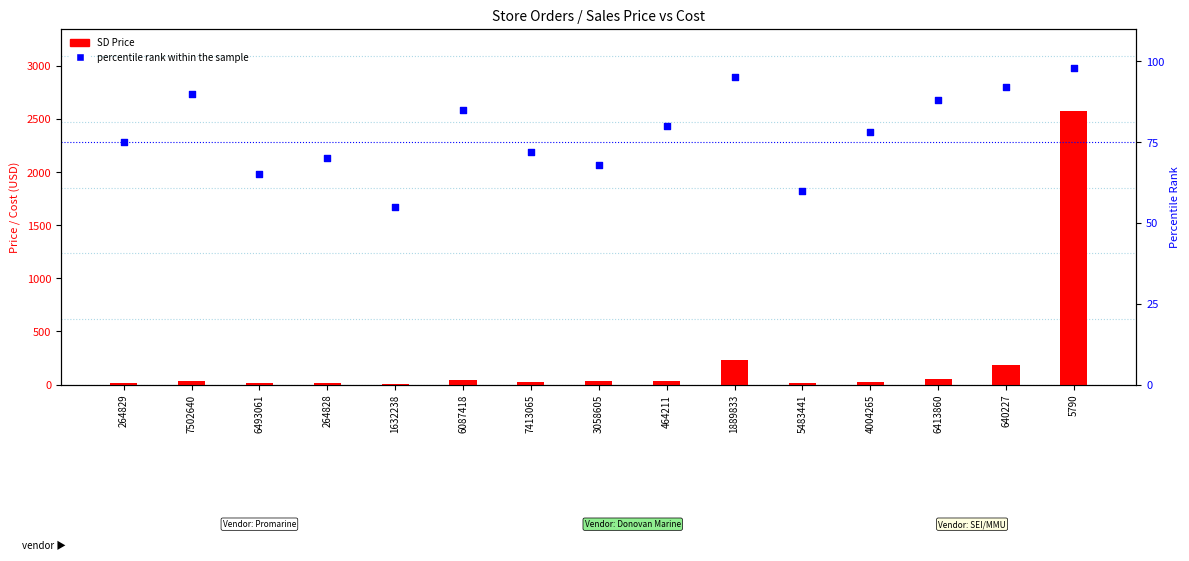

What are all the series names shown in the legend?

SD Price, percentile rank within the sample